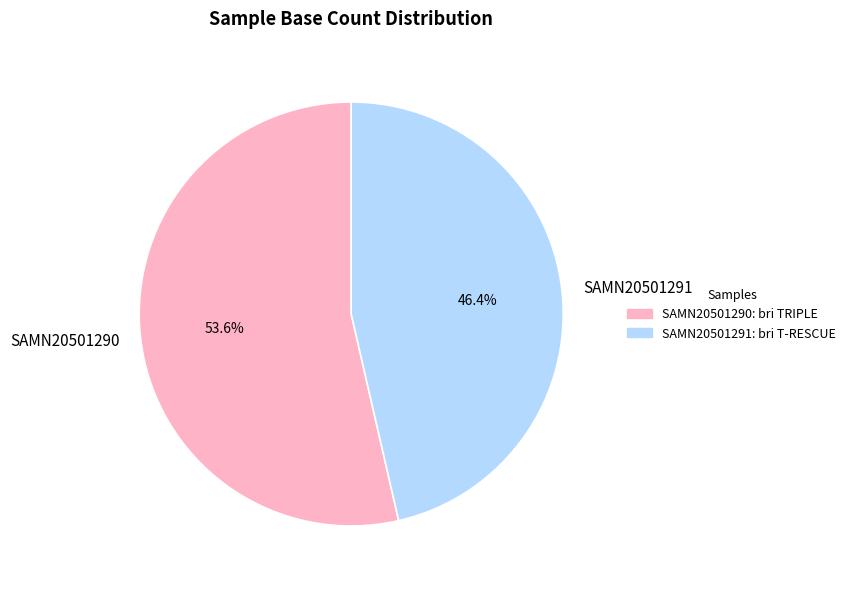

What is the ratio of the value at SAMN20501290 to the value at SAMN20501291?

1.2